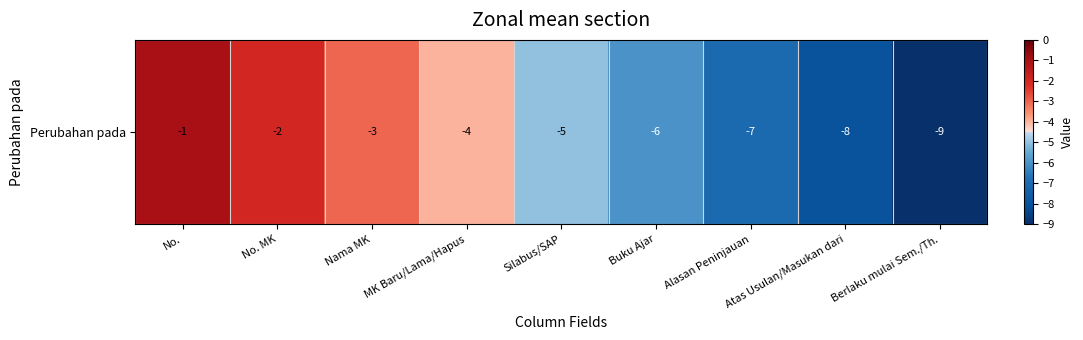

Between Alasan Peninjauan and Buku Ajar, which is larger?

Buku Ajar